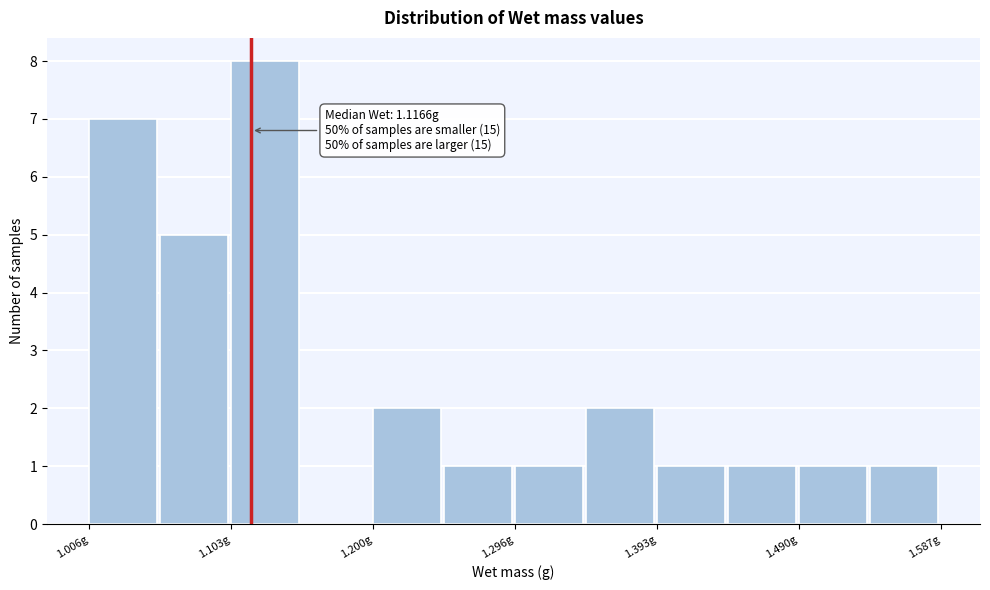

Over which range of the x-axis is the bar tallest?

1.10 to 1.15